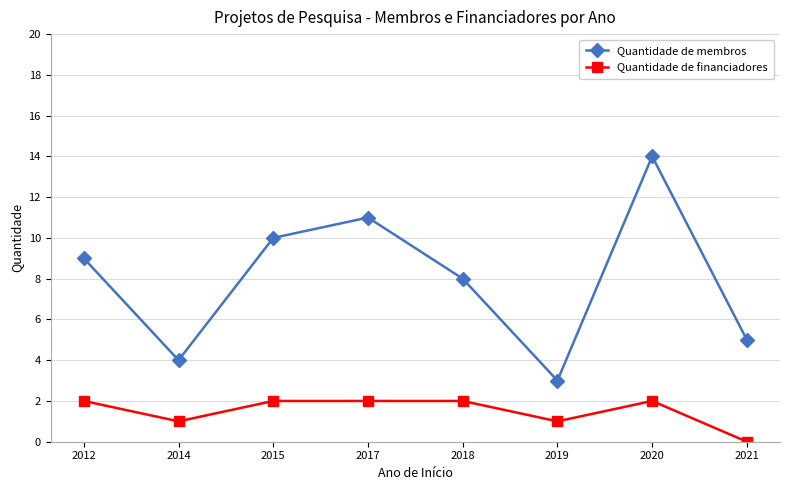

What is the difference between the Quantidade de membros values at 2012 and 2021?

4